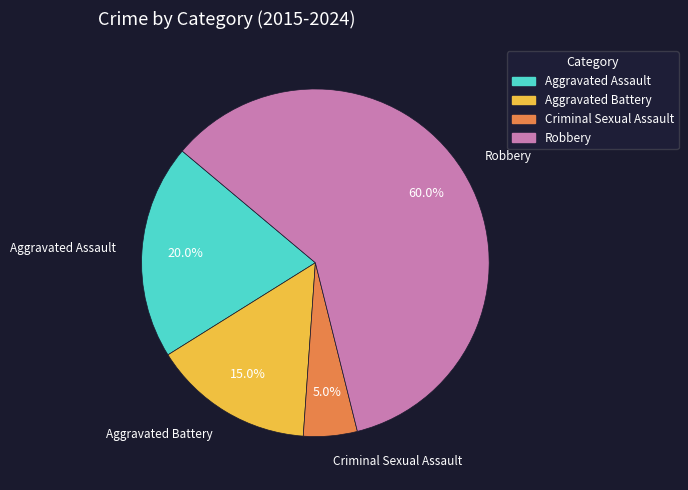

Rank the categories by value from lowest to highest.

Criminal Sexual Assault, Aggravated Battery, Aggravated Assault, Robbery